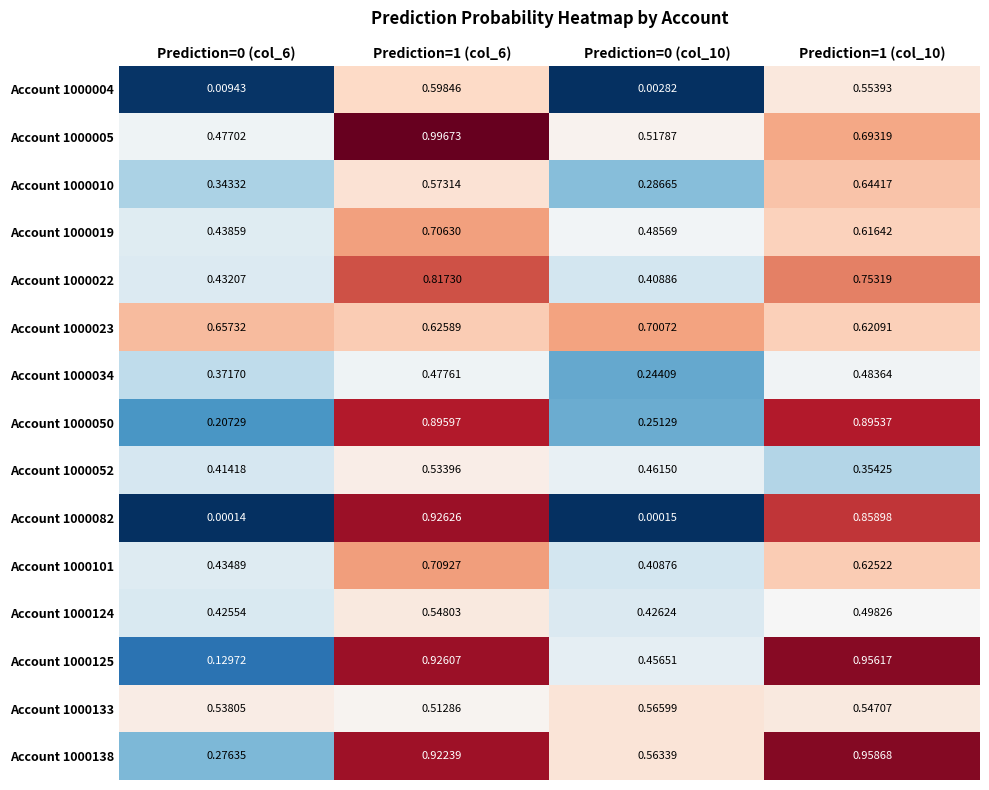

Is the value of Account 1000125 at Prediction=1 (col_6) greater than the value of Account 1000010 at Prediction=0 (col_6)?

Yes